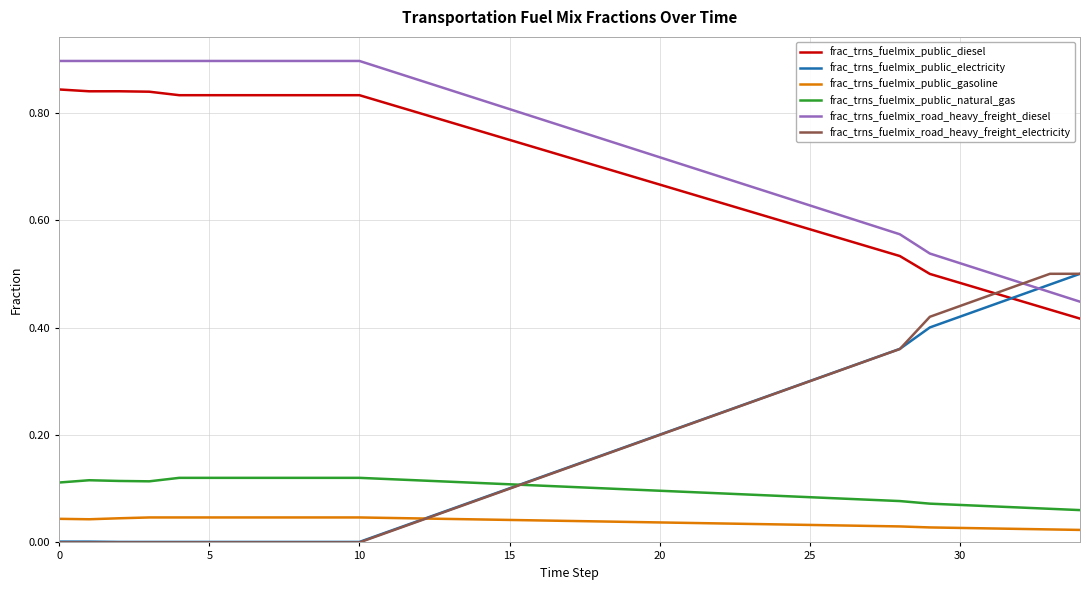

True or false: frac_trns_fuelmix_road_heavy_freight_diesel and frac_trns_fuelmix_public_natural_gas intersect in this chart.

False